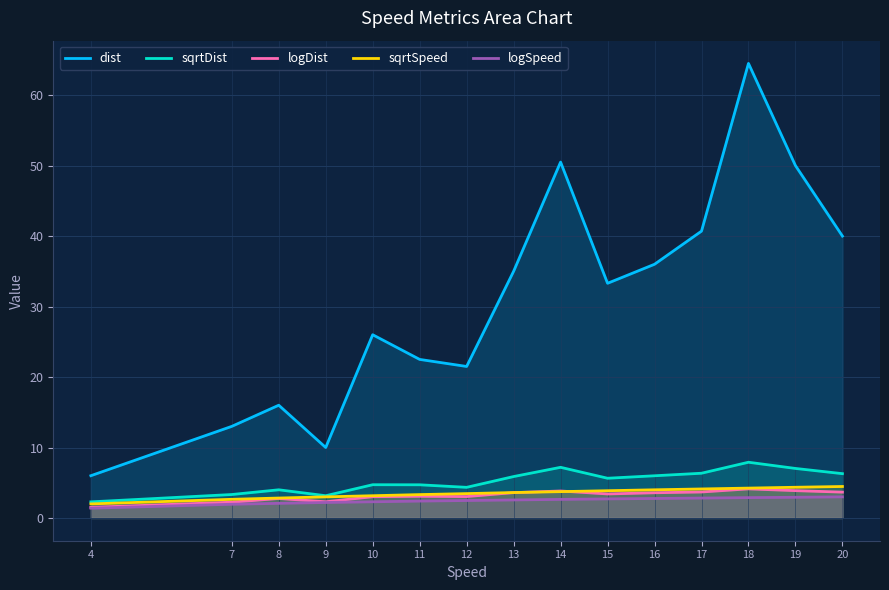

How many interior local valleys does the logDist series have?

3